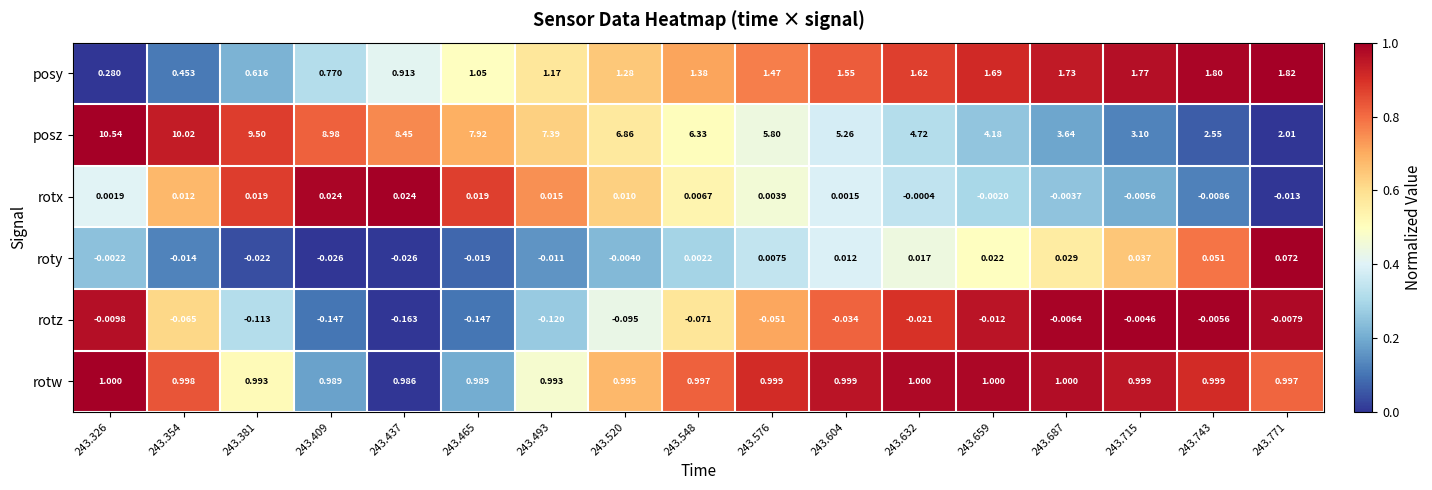

At 243.520, list the series in order from largest to smallest.

posz, posy, rotw, rotx, roty, rotz